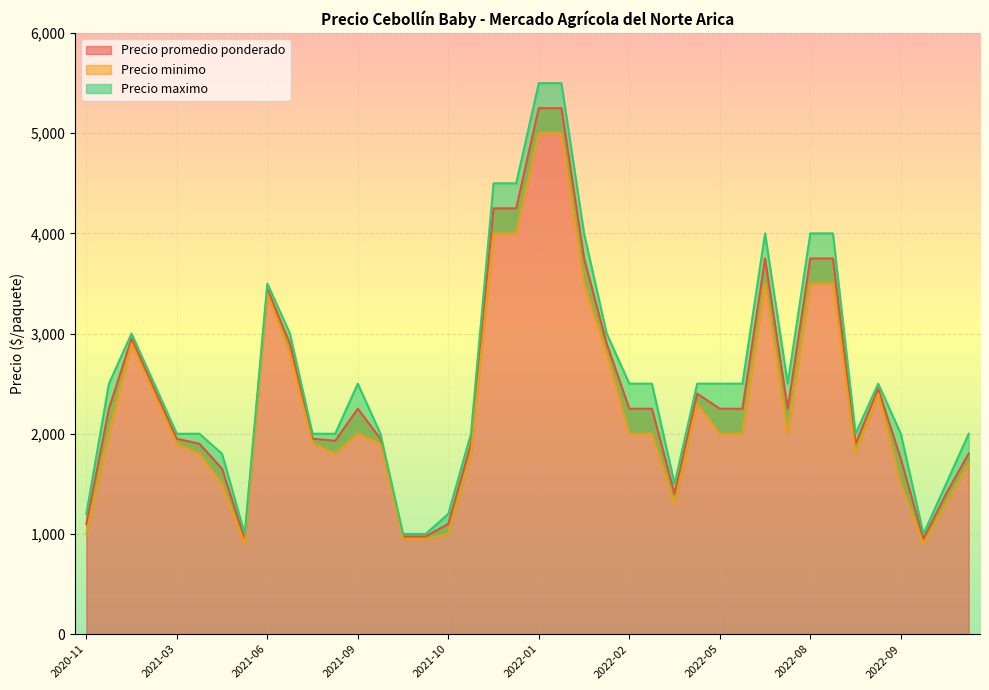

True or false: Precio promedio ponderado and Precio maximo intersect in this chart.

False